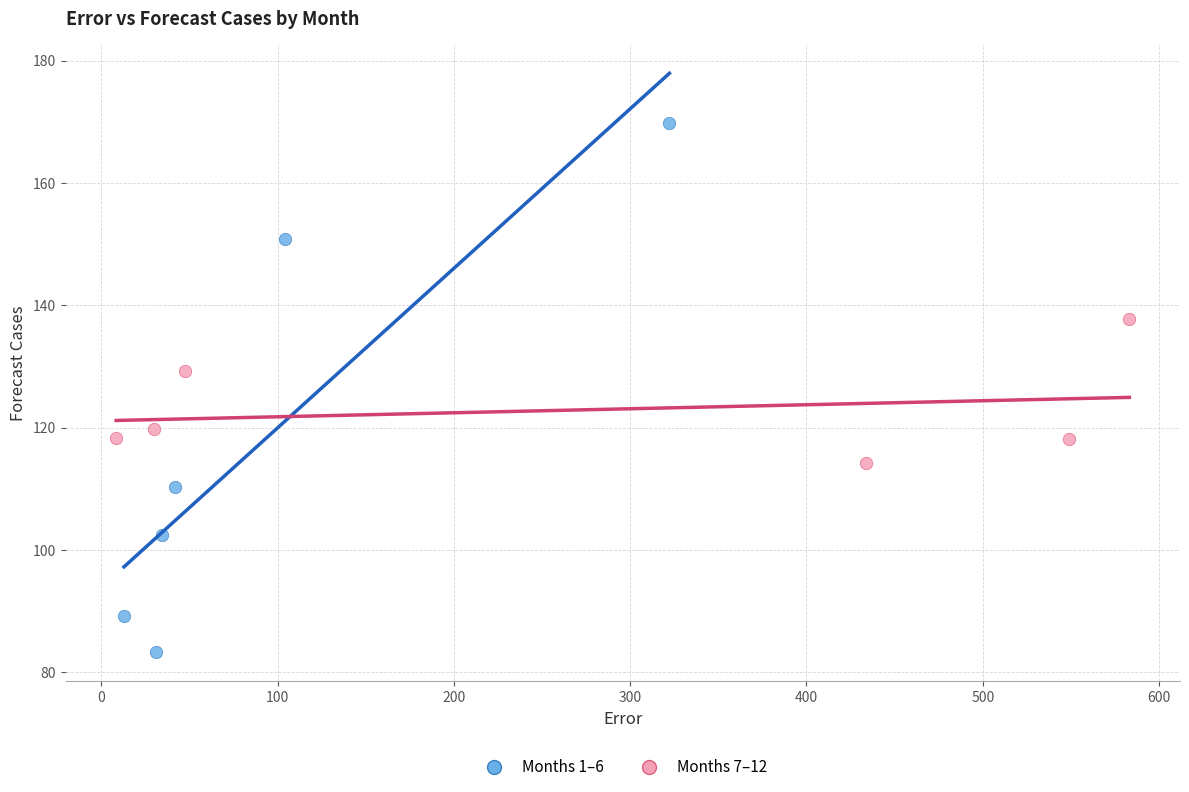

Which series has the largest Y range (max minus min)?

Months 1–6